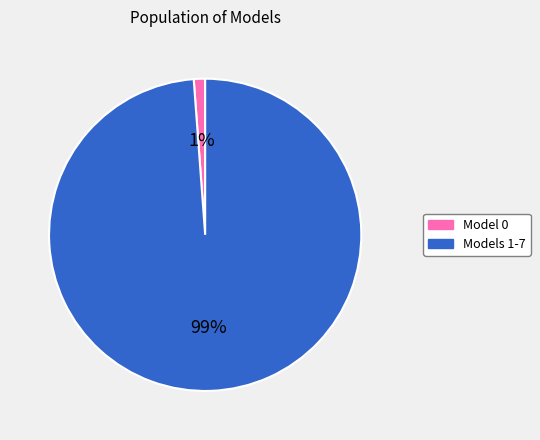

To the nearest percent, what portion does Model 0 represent?

1%